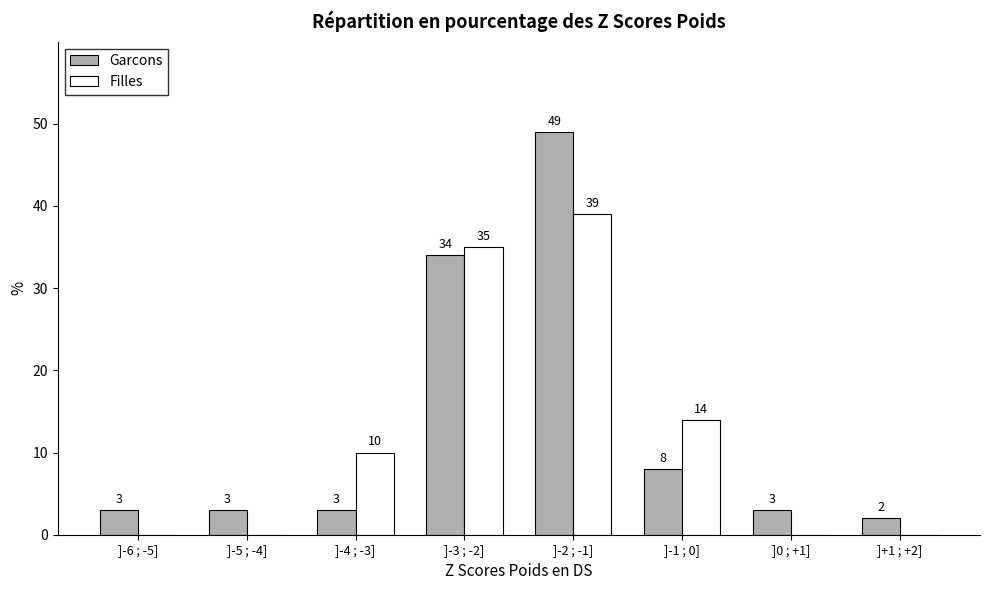

Reading right to left, extract all data points from this chart.

Garcons: ]+1 ; +2]=2	]0 ; +1]=3	]-1 ; 0]=8	]-2 ; -1]=49	]-3 ; -2]=34	]-4 ; -3]=3	]-5 ; -4]=3	]-6 ; -5]=3
Filles: ]+1 ; +2]=0	]0 ; +1]=0	]-1 ; 0]=14	]-2 ; -1]=39	]-3 ; -2]=35	]-4 ; -3]=10	]-5 ; -4]=0	]-6 ; -5]=0